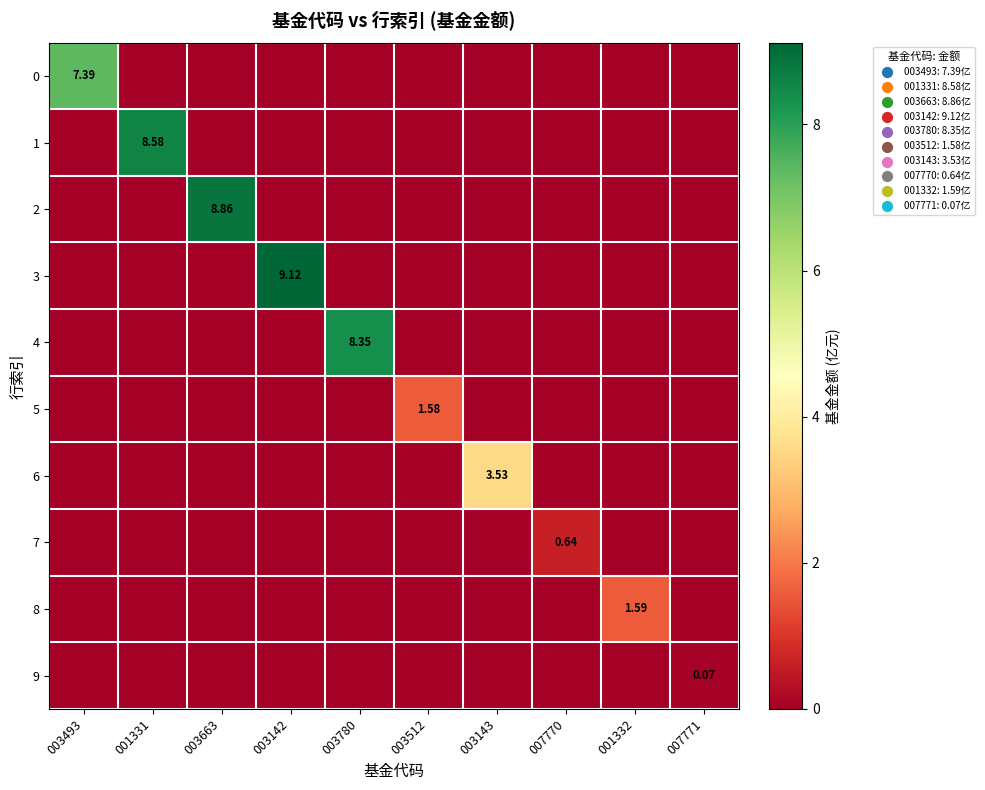

Is it true that 3 equals 0.0 at 003493?

True